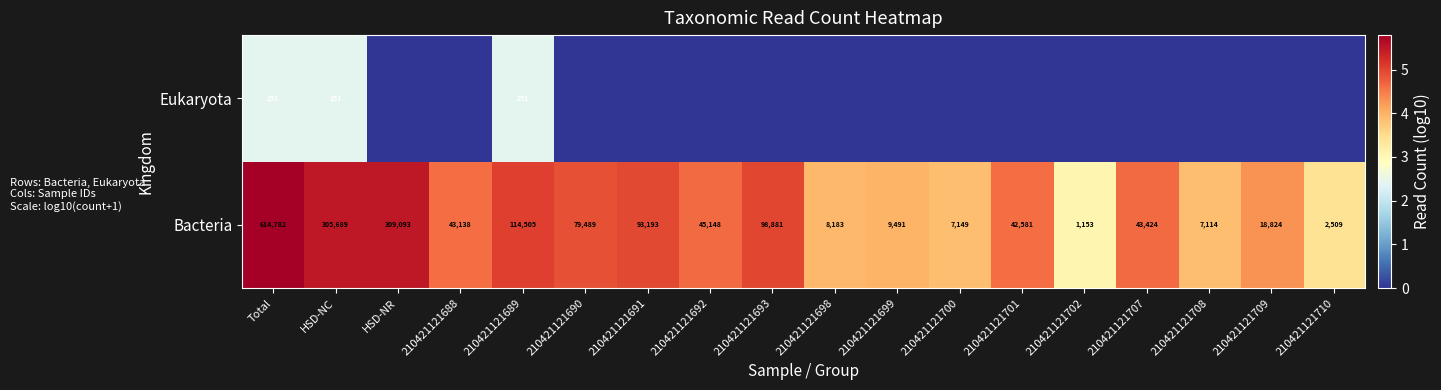

What is the greatest value displayed?

5.8